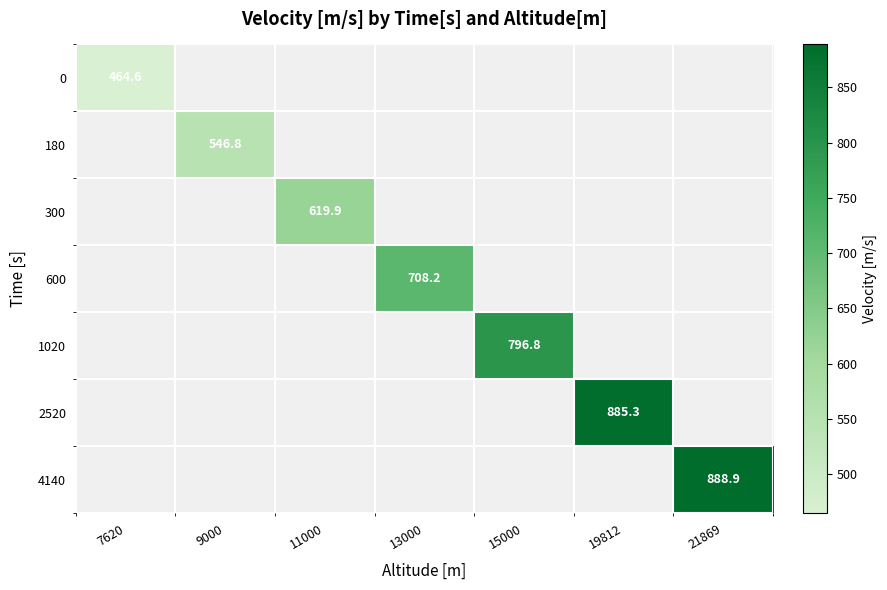

Is the value of 300 at 21869 greater than the value of 180 at 21869?

No